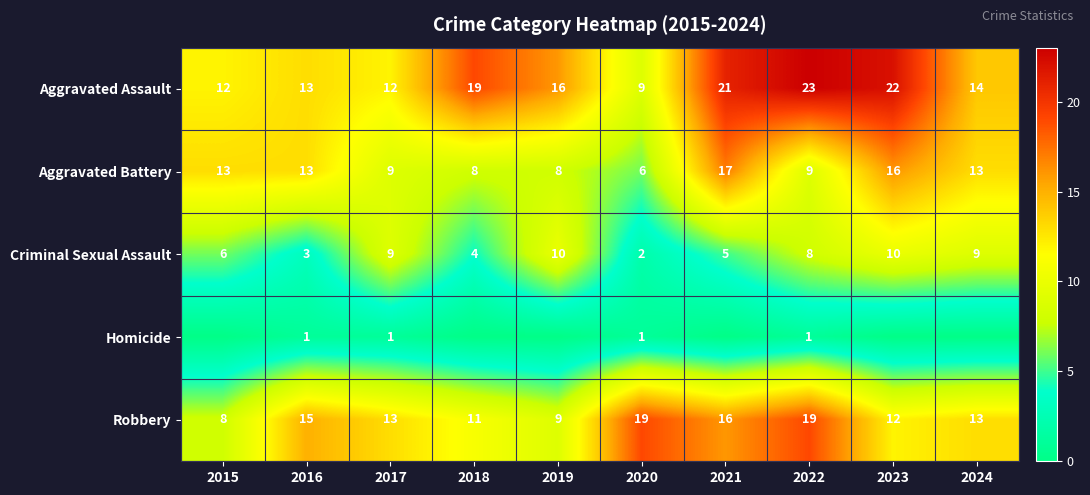

Which category has the lowest value in the Aggravated Assault series?

2020